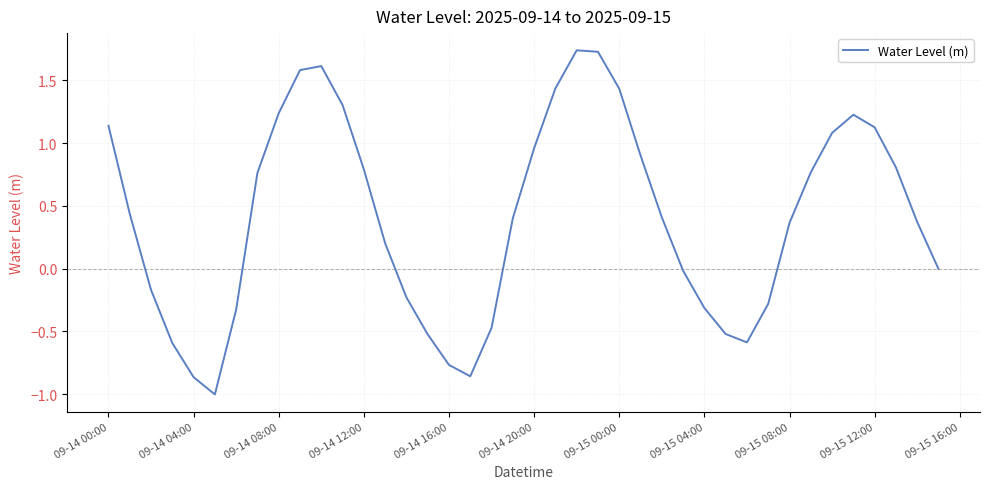

What is the smallest value displayed?

-1.0